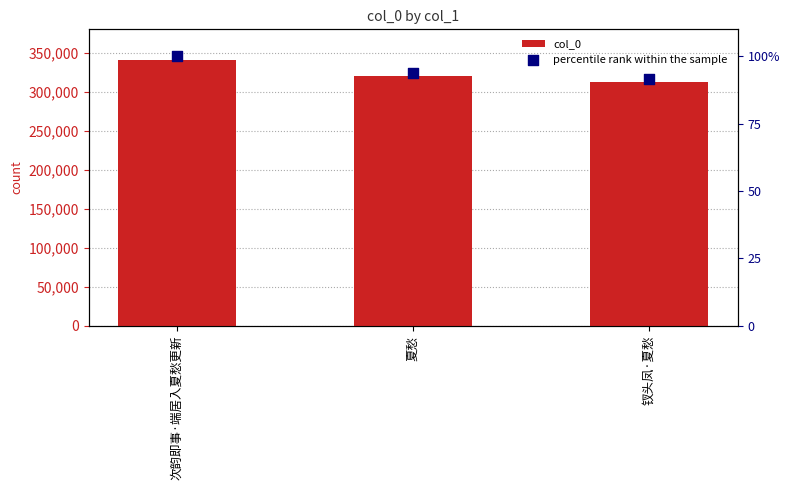

At which category is the sum across all series the highest?

次韵即事·端居入夏愁更新